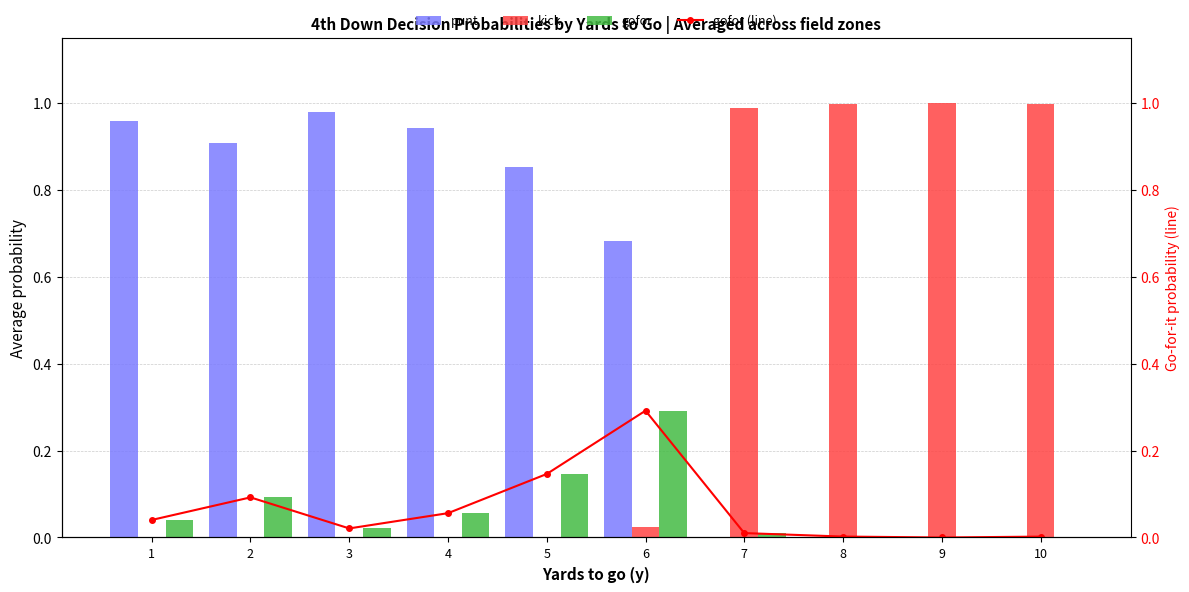

How many groups of bars are there?

10